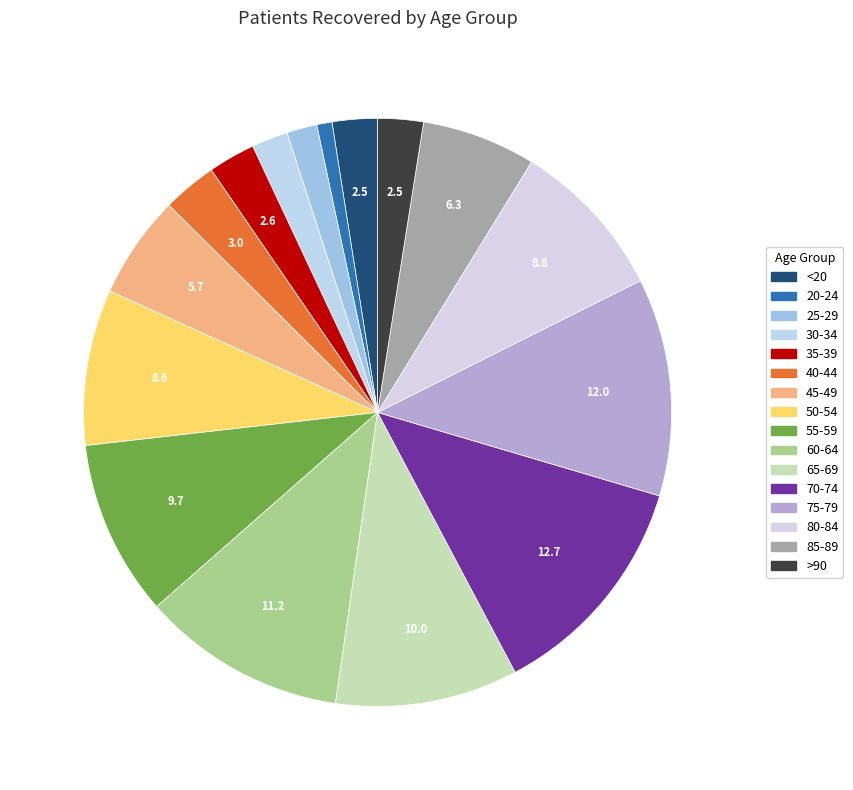

What percentage is the 20-24 slice, to the nearest percent?

1%